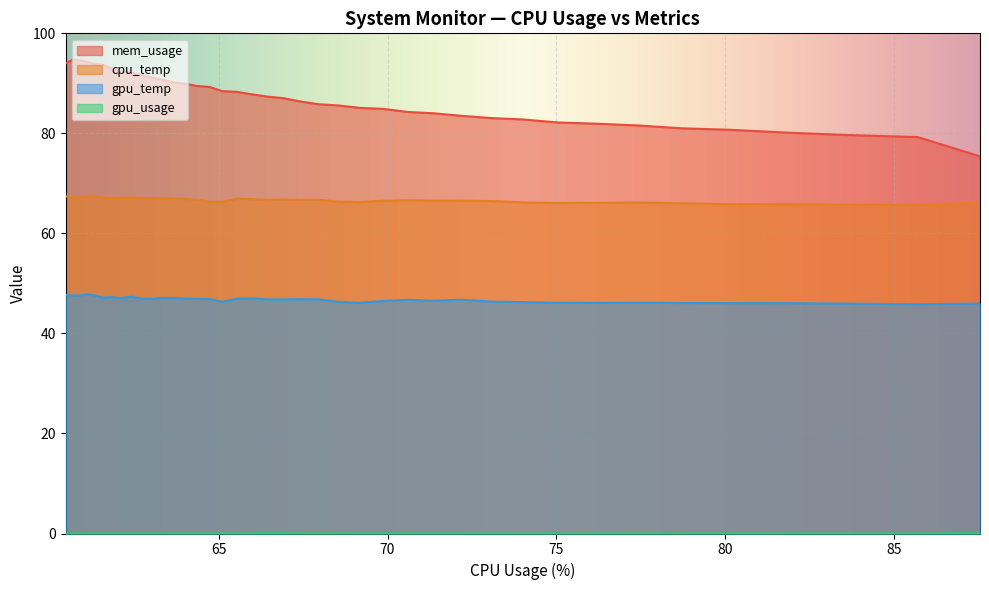

True or false: mem_usage and gpu_temp cross at least once.

False